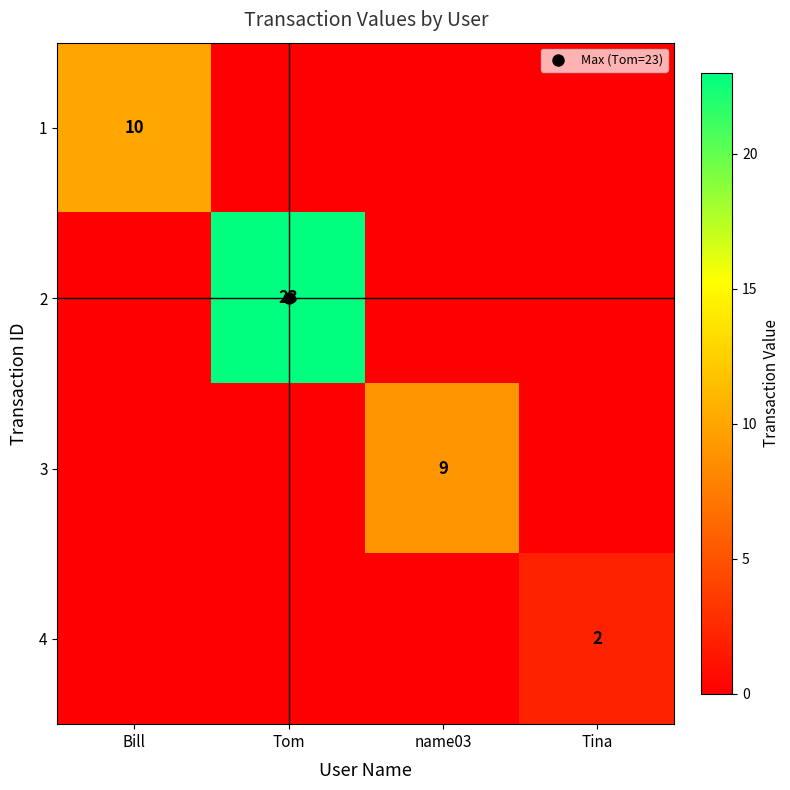

How many values in 2 are above zero?

1